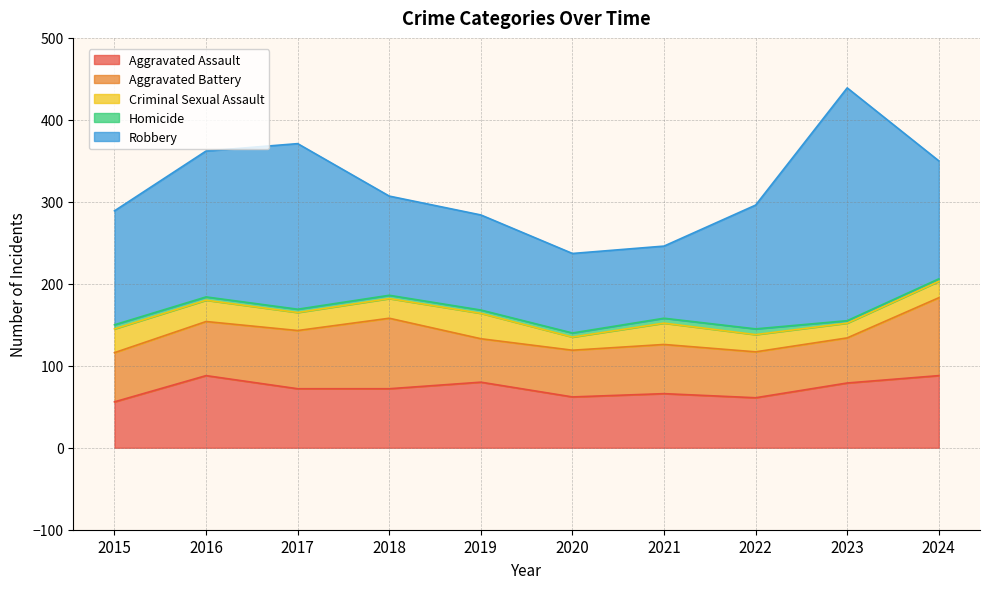

What are all the series names shown in the legend?

Aggravated Assault, Aggravated Battery, Criminal Sexual Assault, Homicide, Robbery